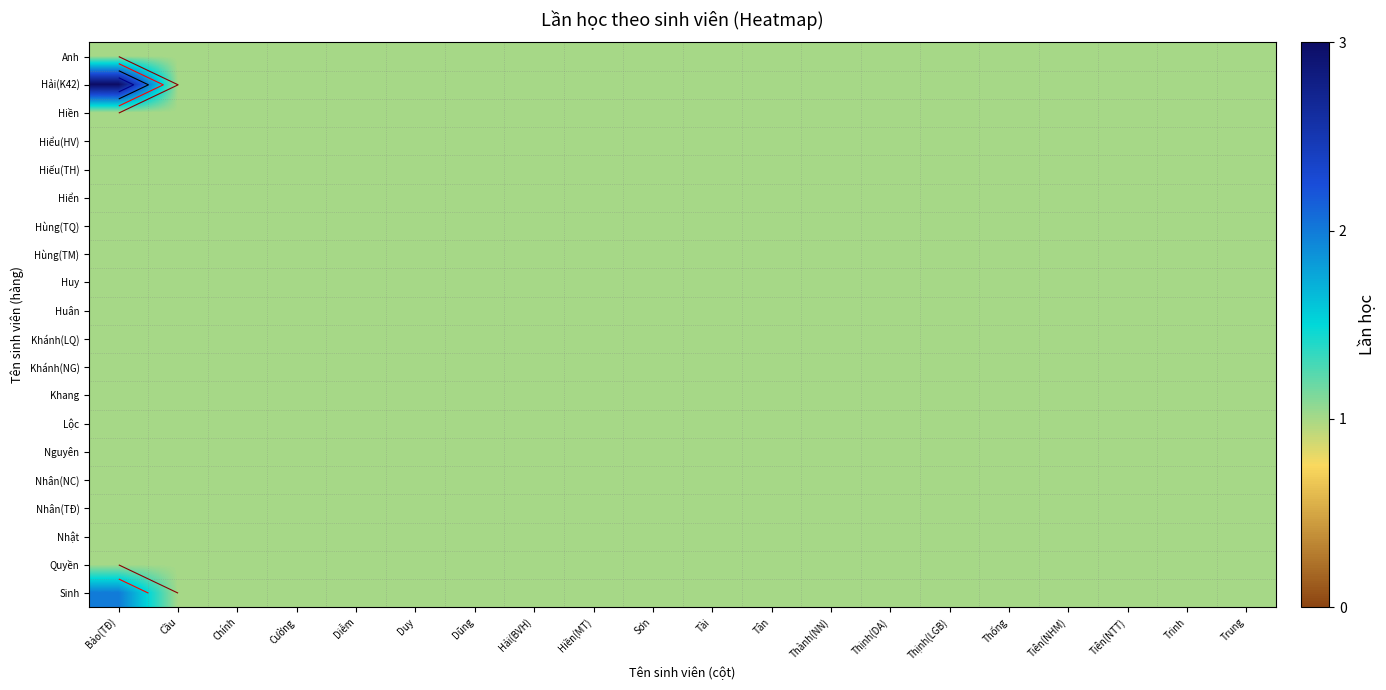

Read the Khánh(LQ) value at Cầu.

1